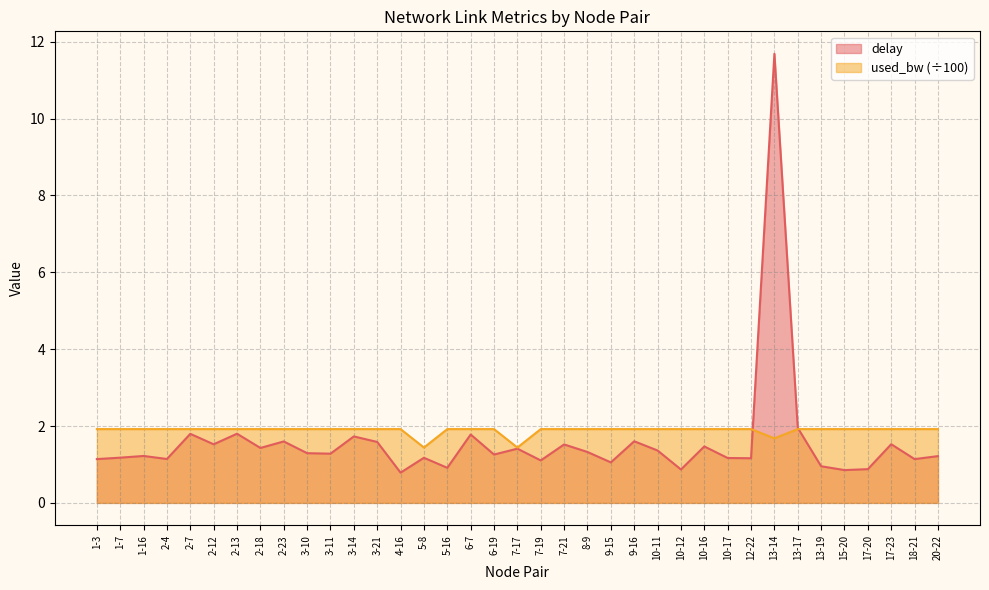

The value of used_bw at 7-17 is 1.4. True or false?

True